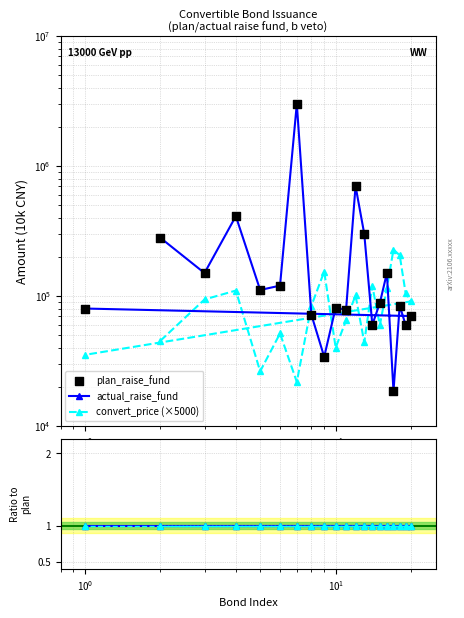

Is the value of ratio-dashed at 19 greater than the value of actual/plan at $\mathdefault{10^{3}}$?

No